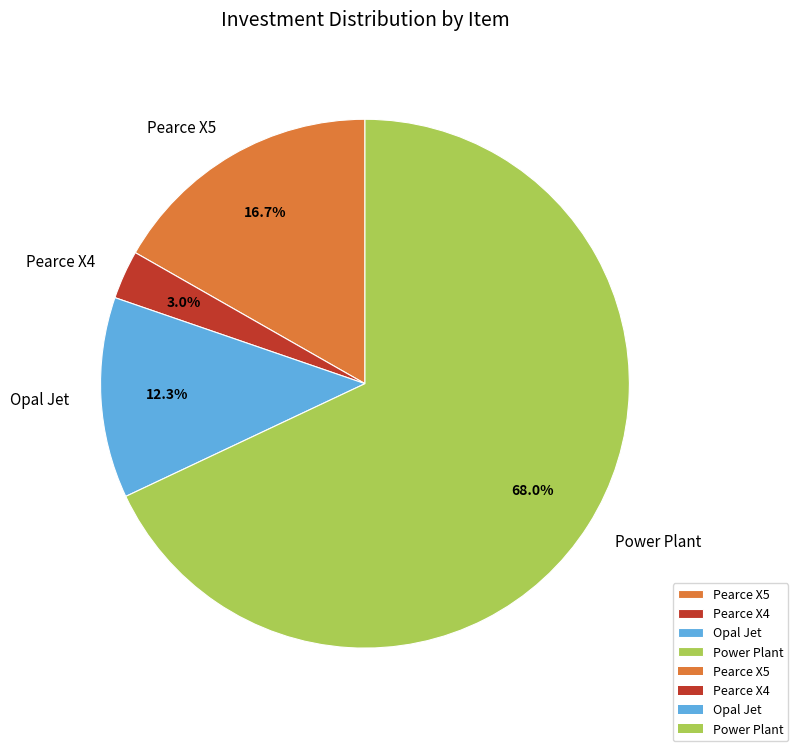

Between Power Plant and Pearce X5, which is larger?

Power Plant